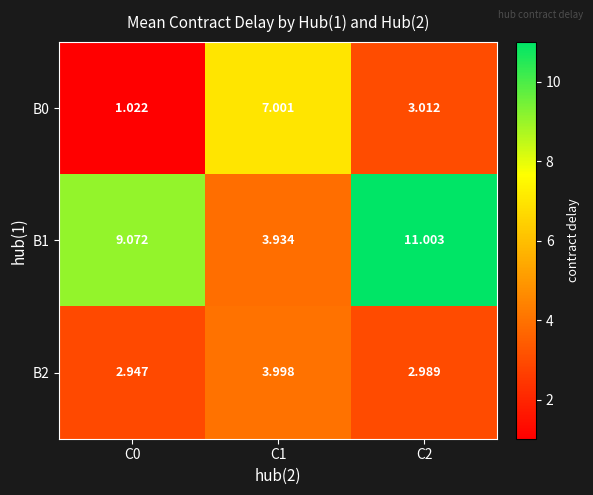

What is the spread (max minus min) of values at C2?

8.0